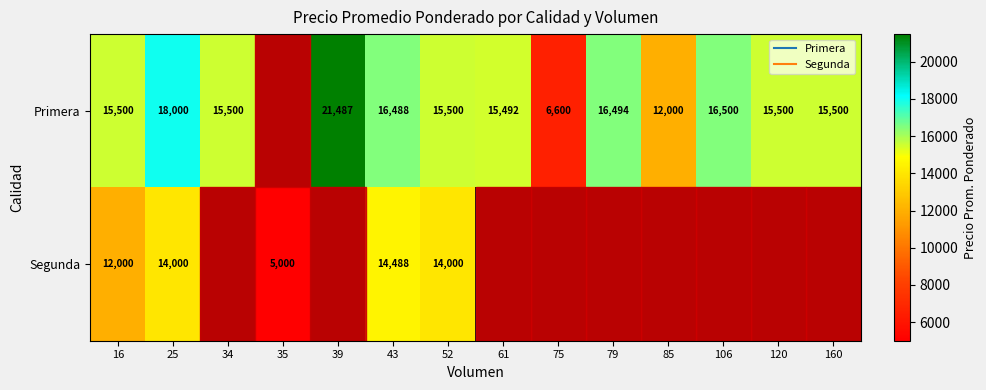

Which series changed the most between 61 and 79?

Primera